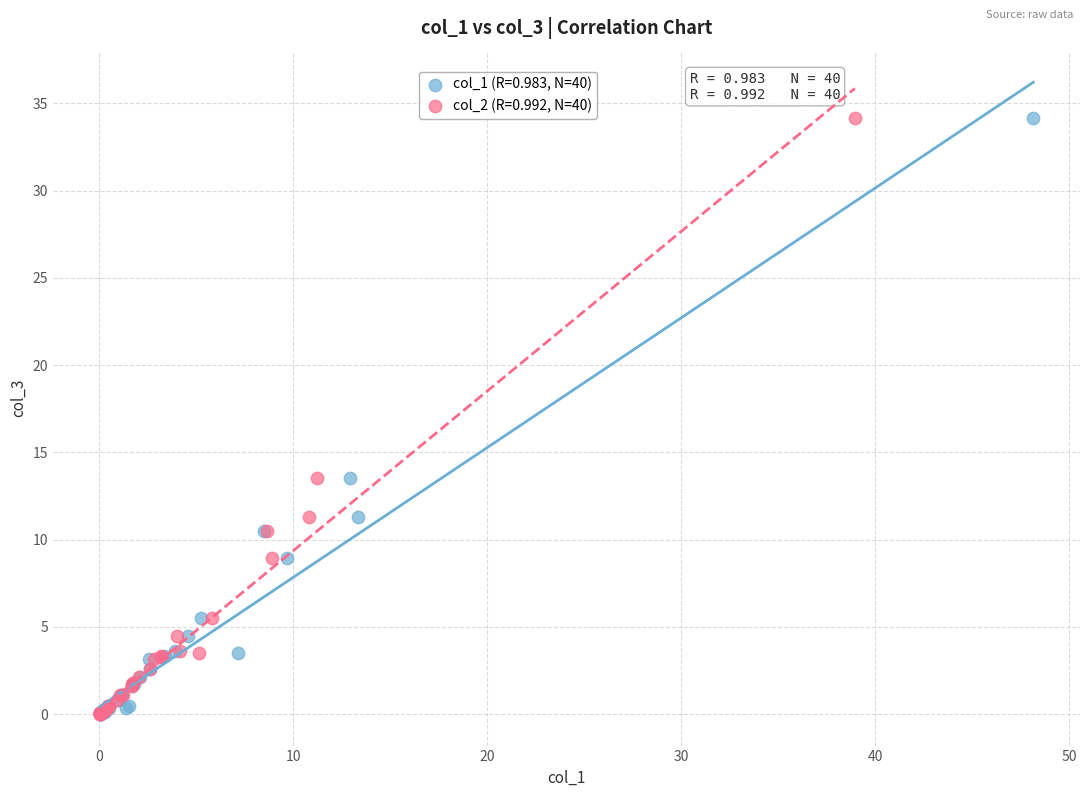

What are all the series names shown in the legend?

col_1 (R=0.983, N=40), col_2 (R=0.992, N=40)